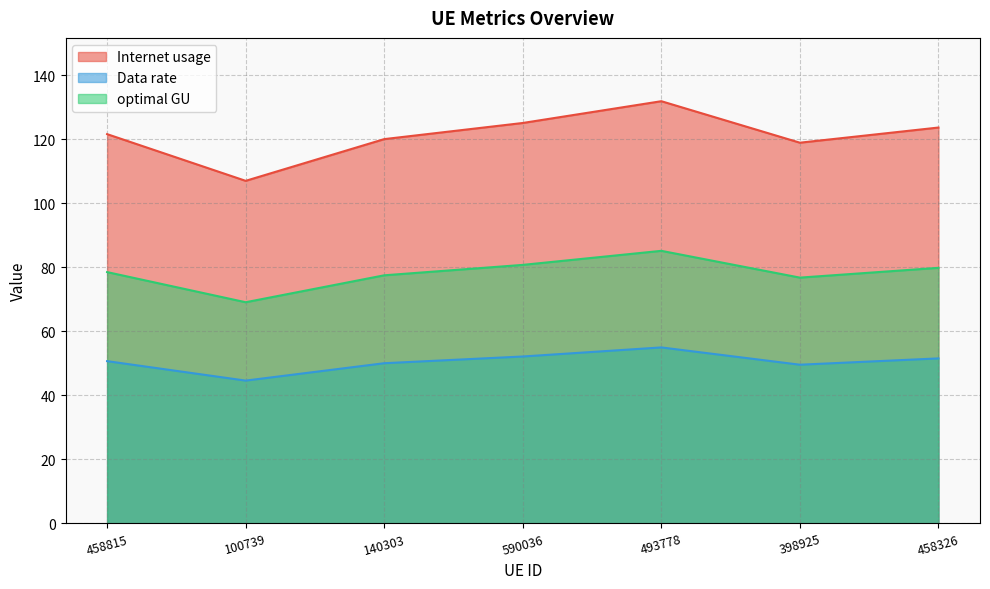

Count the number of data series in this chart.

3